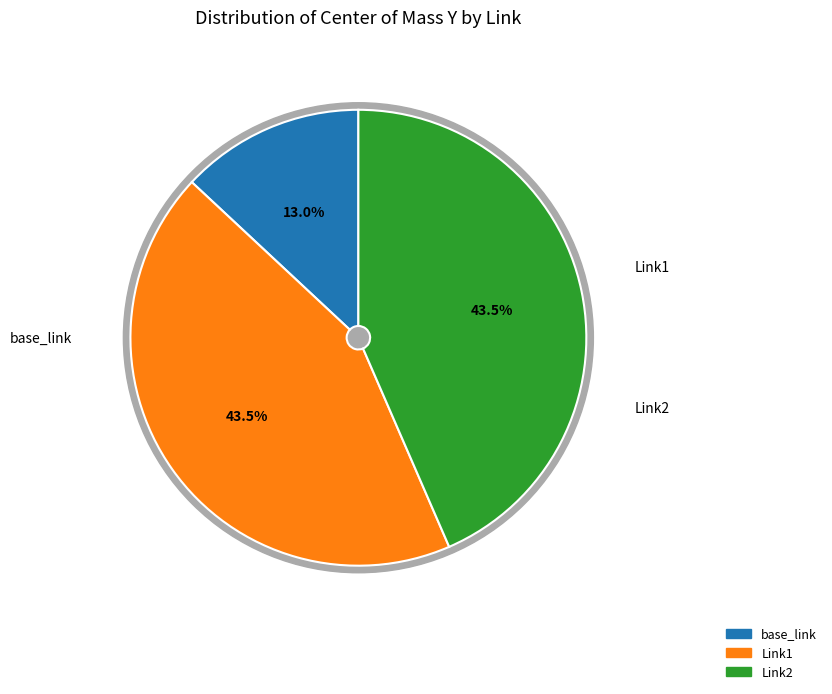

Which has a higher value, base_link or Link1?

Link1